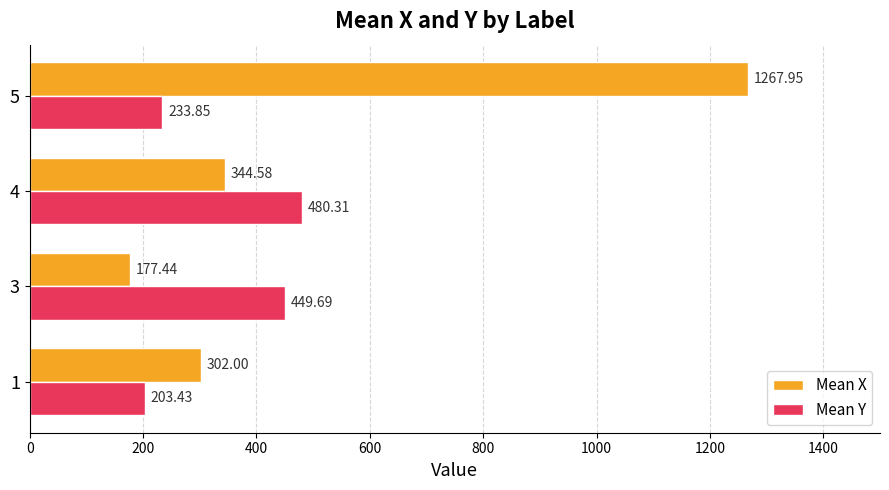

Rank the series by their maximum value, from lowest to highest.

Mean Y, Mean X